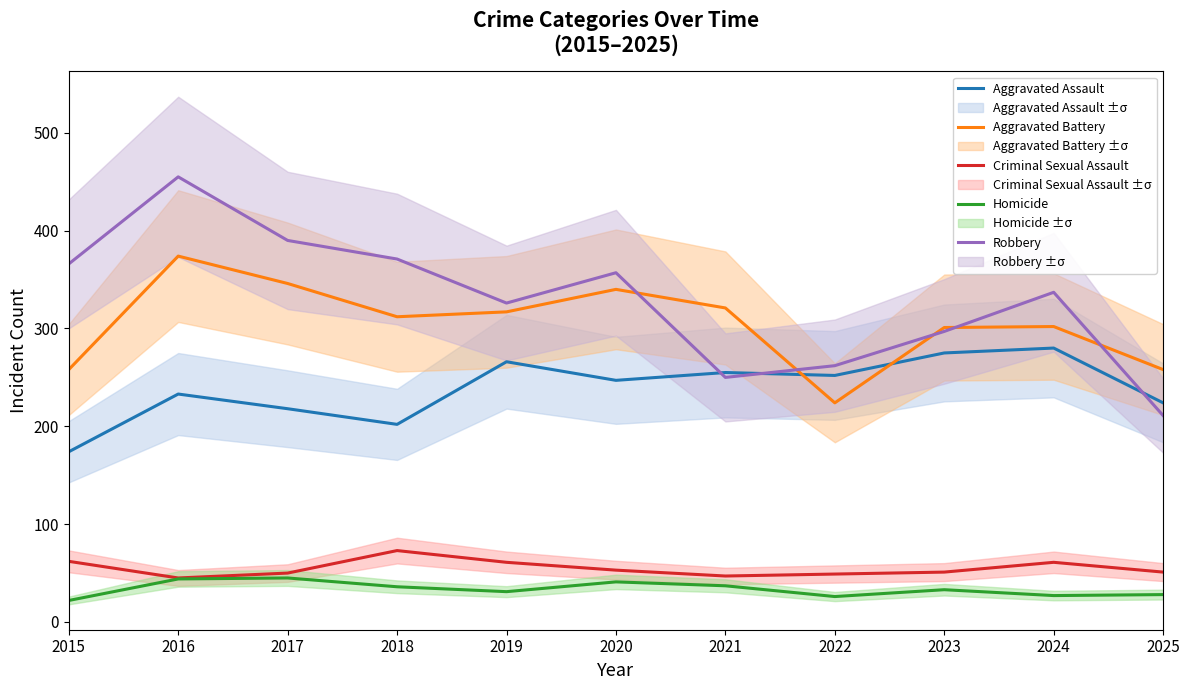

Between 2017 and 2024, which is larger?

2024